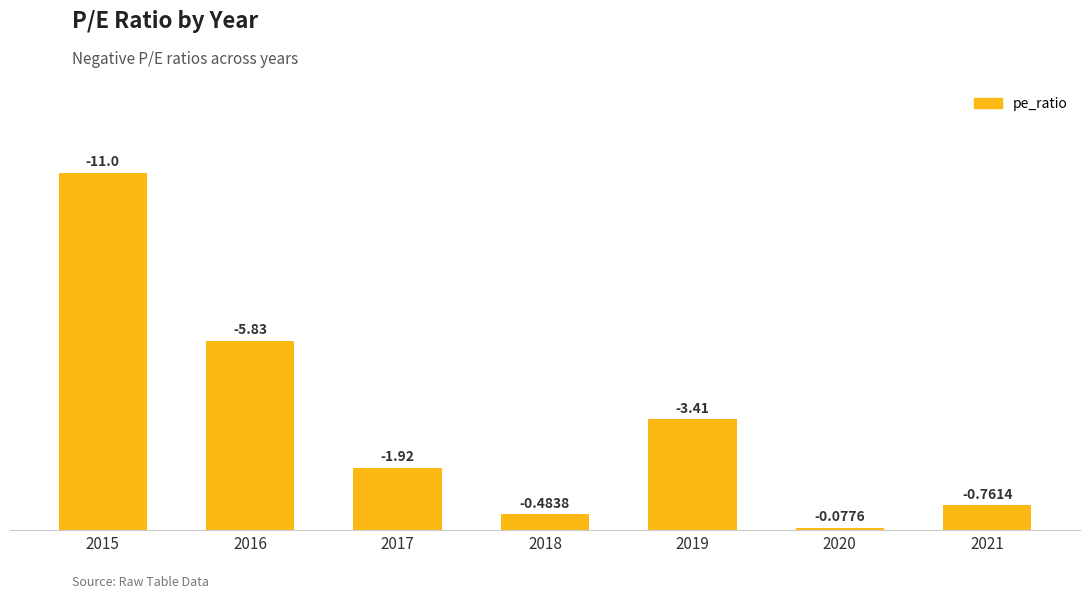

What is the difference between the maximum and minimum values?

10.9